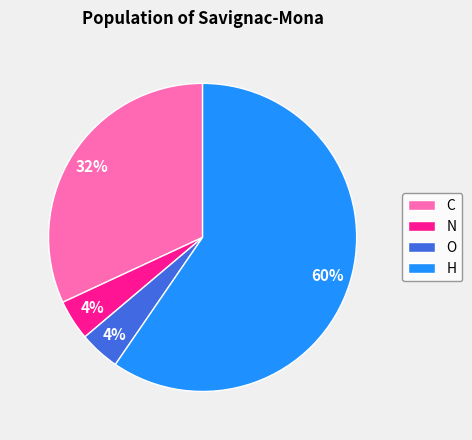

Which has a higher value, O or C?

C